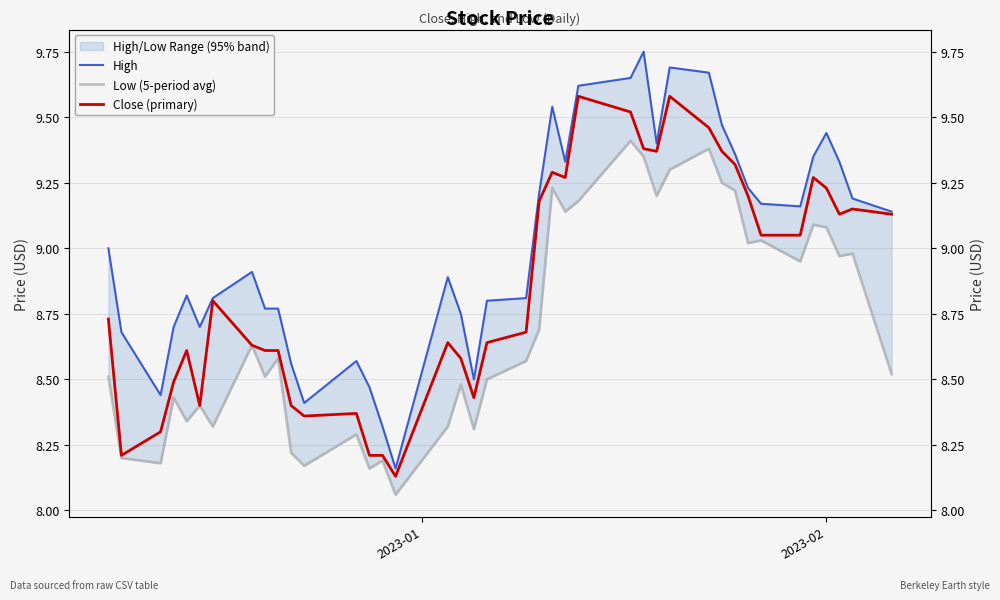

In Close (primary), how many points are higher than both neighbors (excluding endpoints)?

9